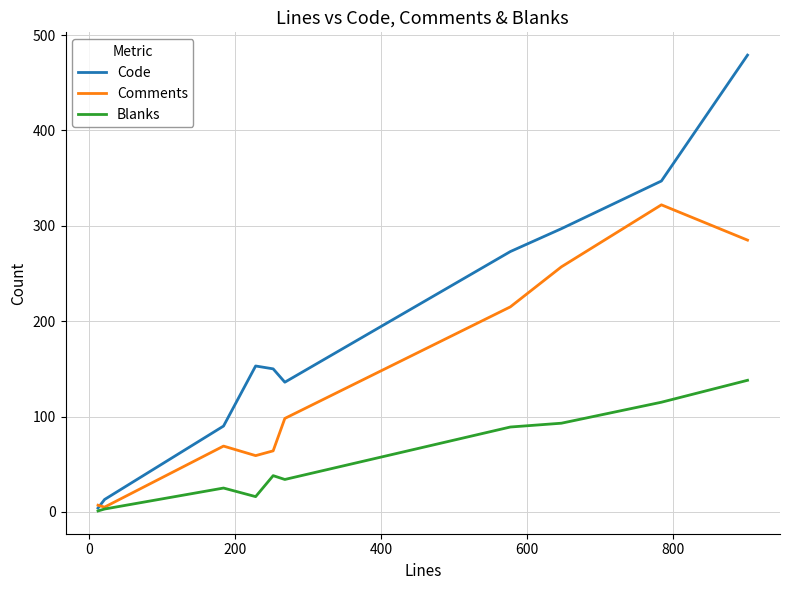

Does the chart display data point markers on the line(s)?

No